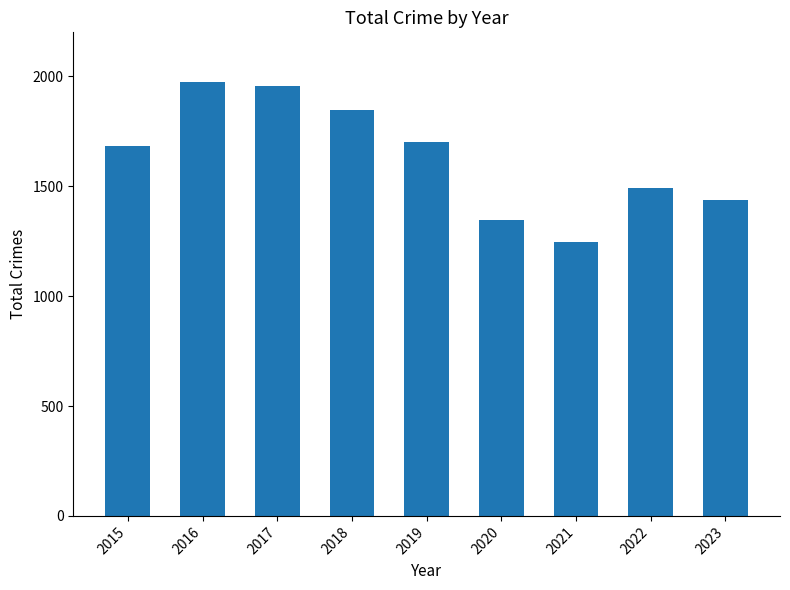

What is the greatest value displayed?

1976